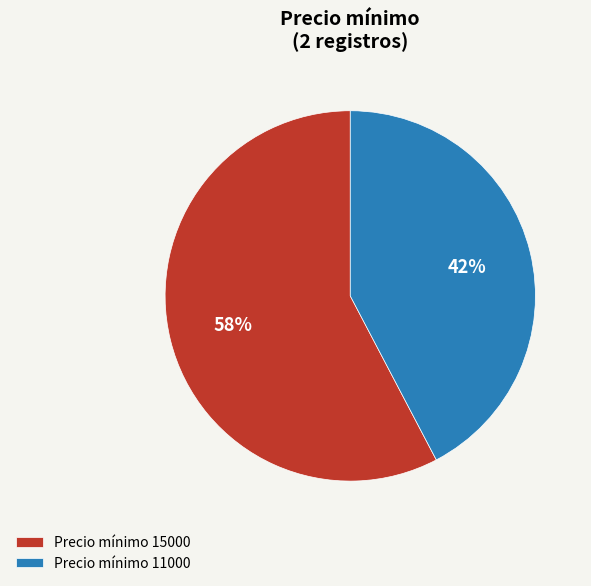

True or false: Precio mínimo 15000 accounts for 58% of the total.

True